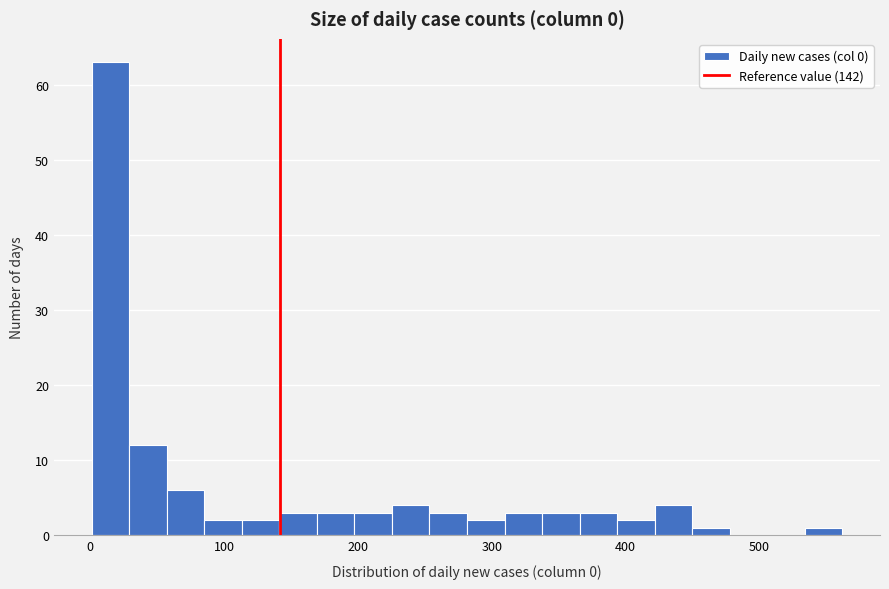

Read against the x-axis, roughly where is the centre of the tallest bar?

20